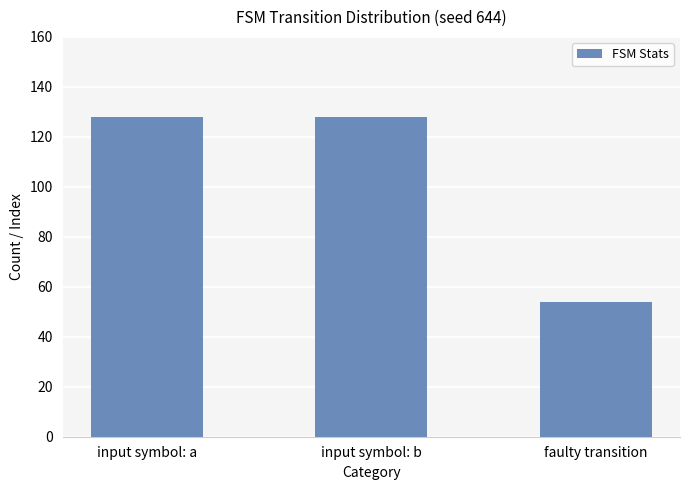

What is the label of the 3rd bar from the right?

input symbol: a